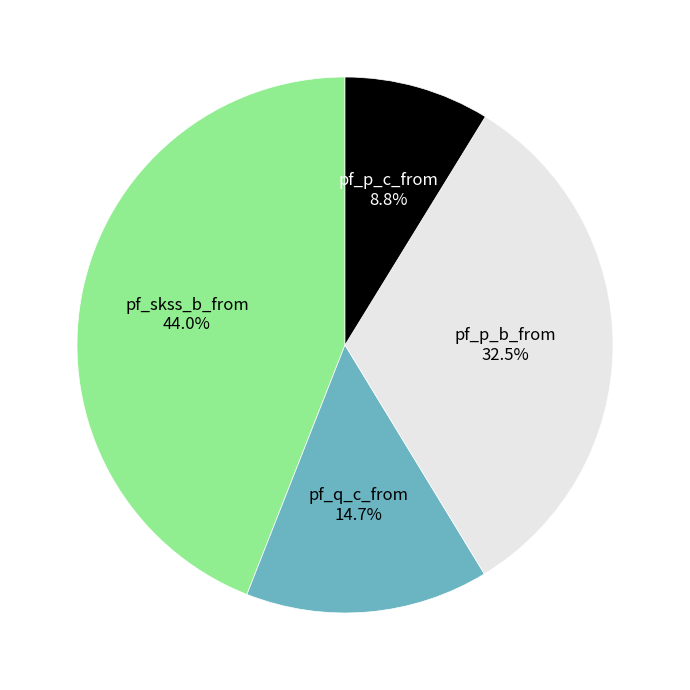

How much of the chart is everything except pf_p_b_from?

67.5%